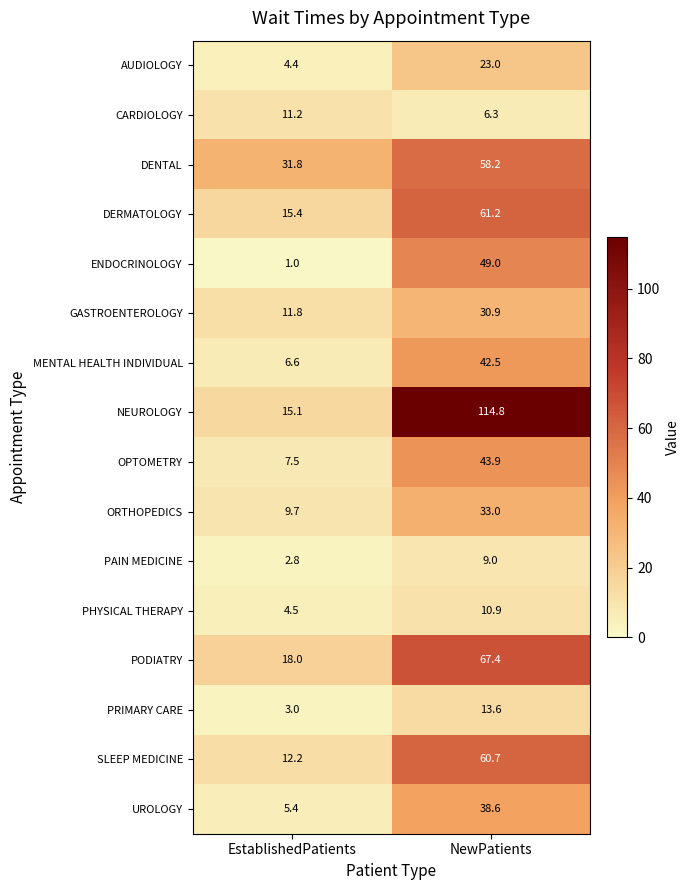

At which label is DERMATOLOGY closest to 38?

EstablishedPatients